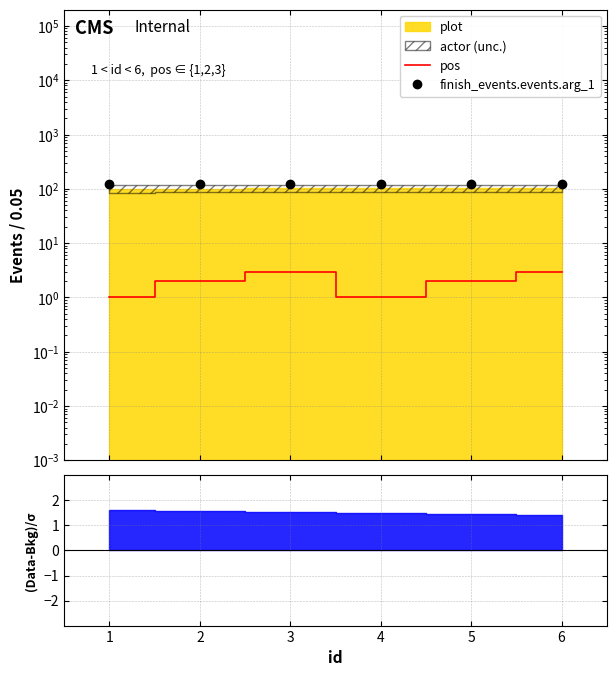

Which category has the highest value in the finish_events.events.arg_1 series?

1